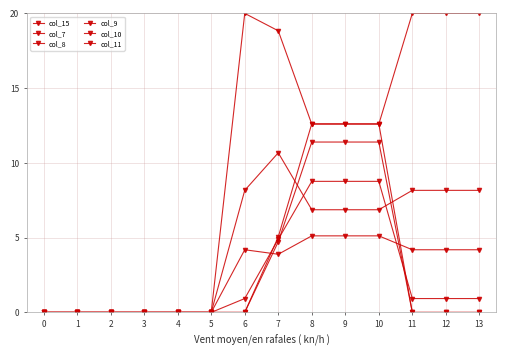

Is this an area chart (filled region under the line)?

No